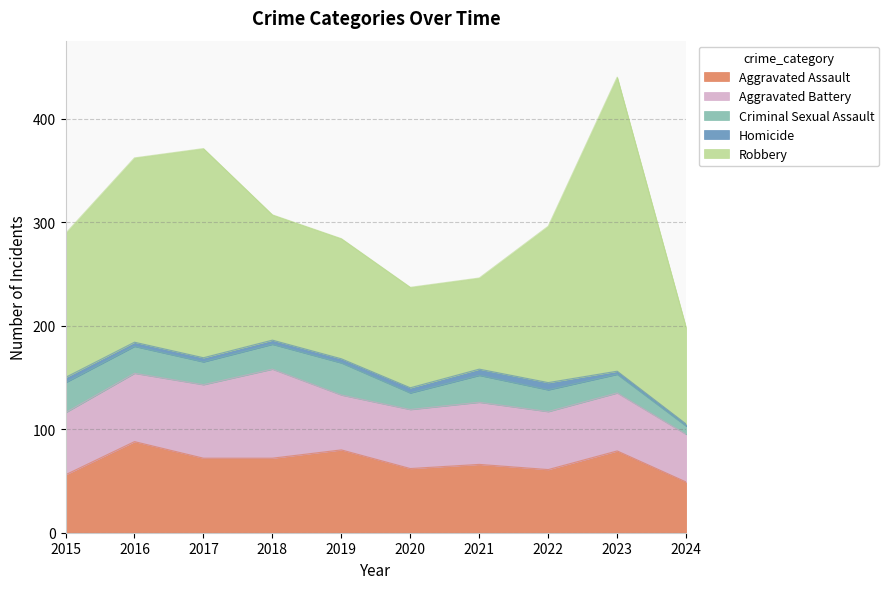

What are all the series names shown in the legend?

Aggravated Assault, Aggravated Battery, Criminal Sexual Assault, Homicide, Robbery